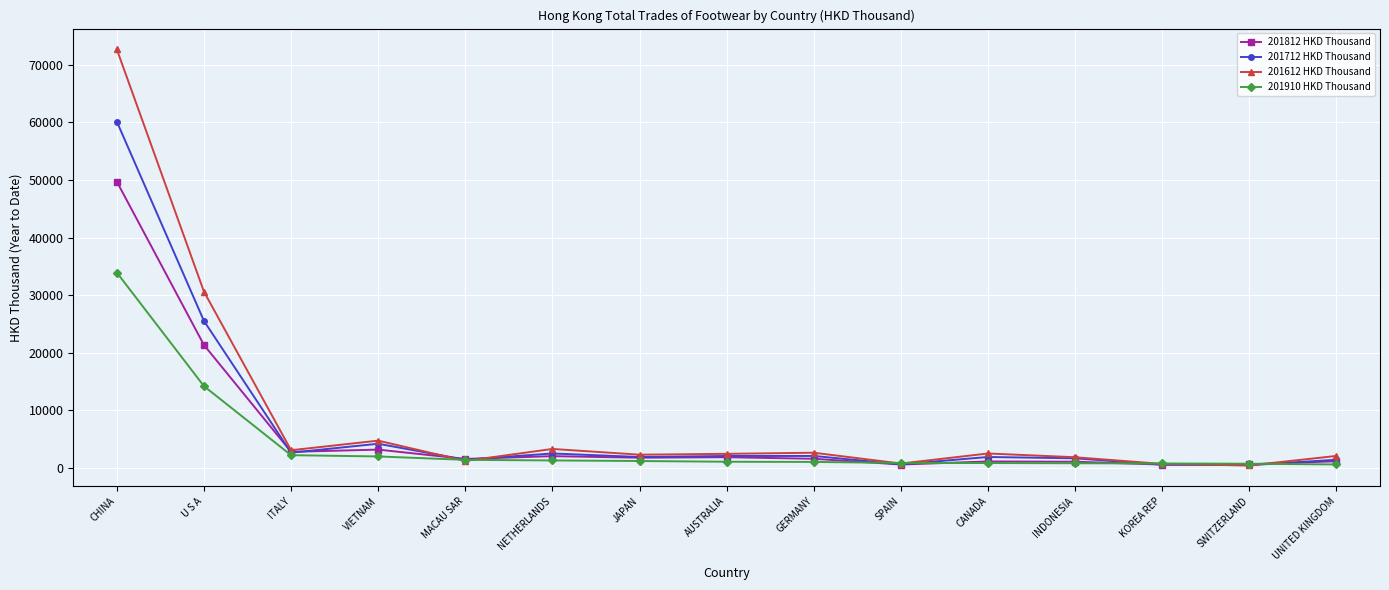

How many data points in 201612 HKD Thousand are less than 2445?

7